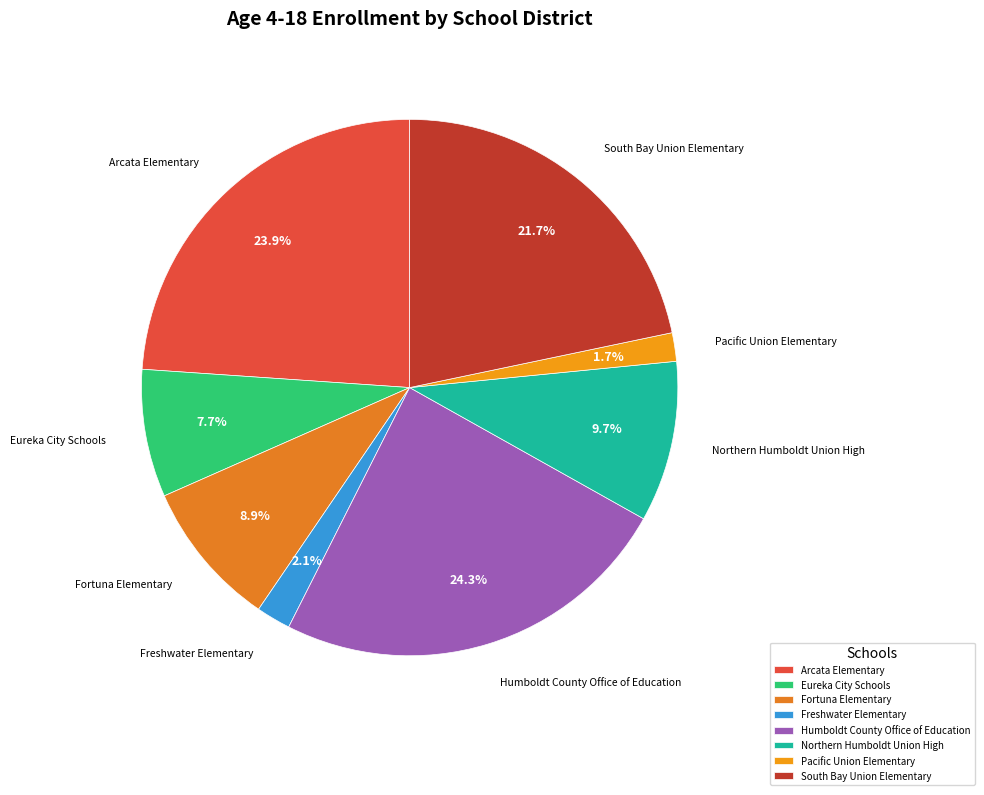

Is the sum of Arcata Elementary and Northern Humboldt Union High greater than half?

No